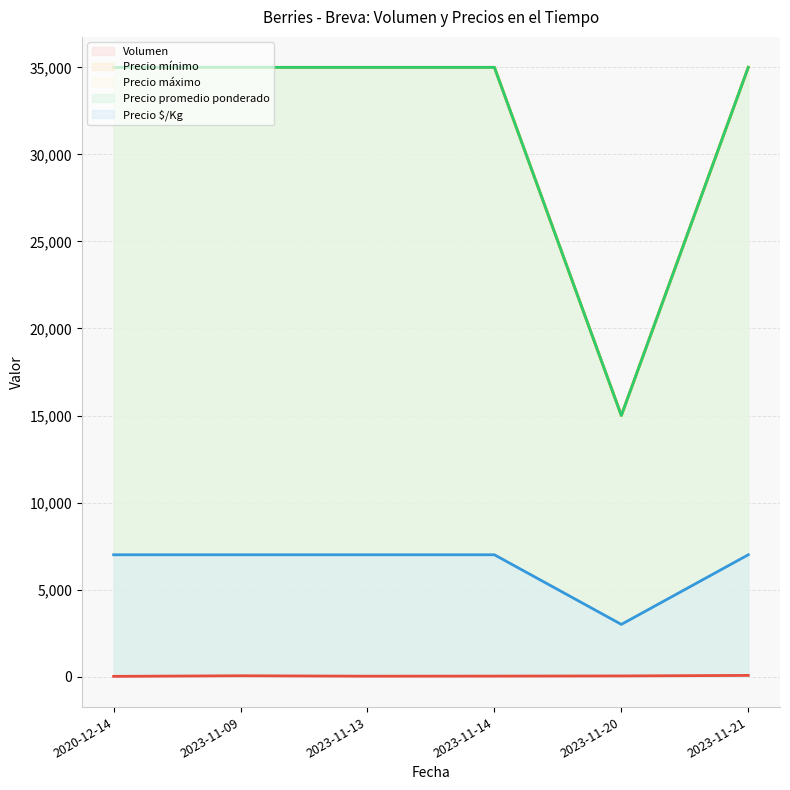

What position from the left is 2023-11-14?

4